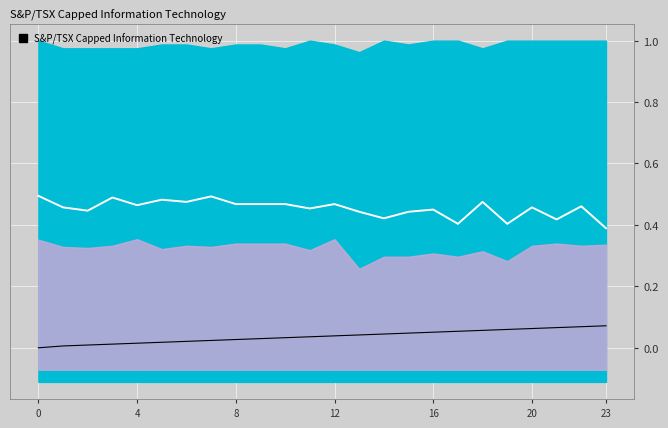

What is the total value across all series at 16?

0.5